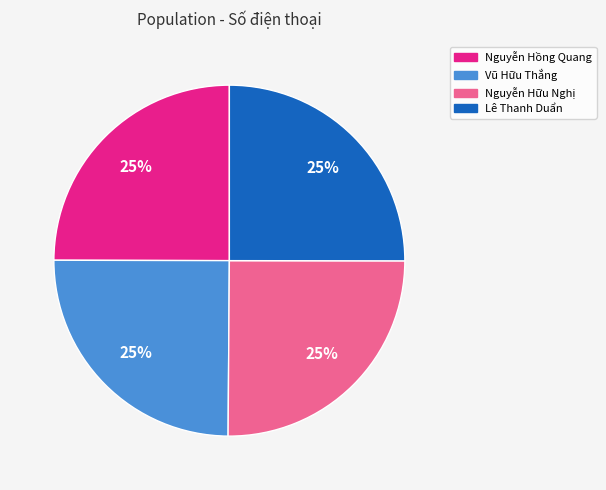

To the nearest percent, what is the average slice percentage?

25%